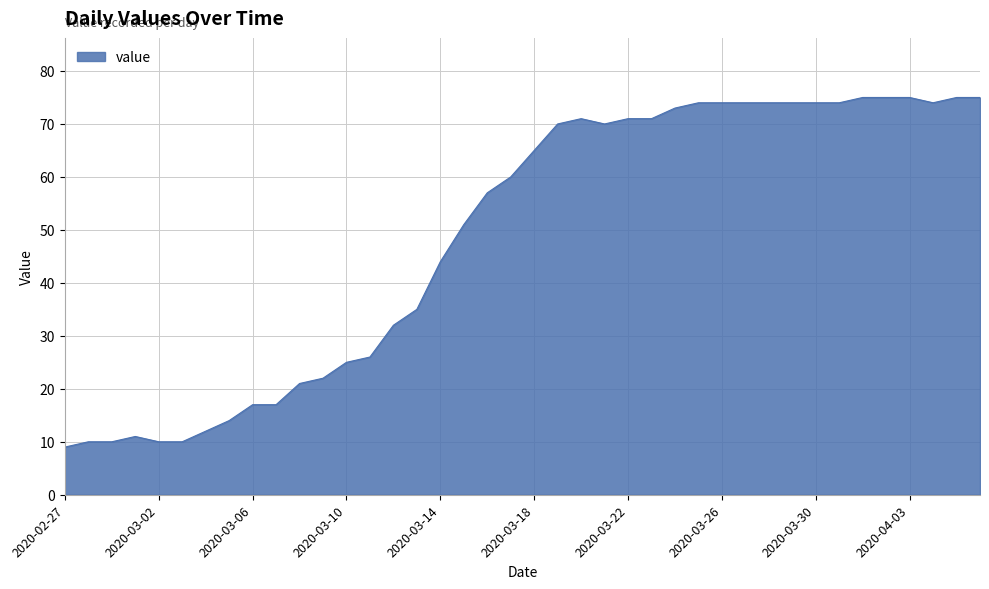

What is the minimum value shown in the chart?

9